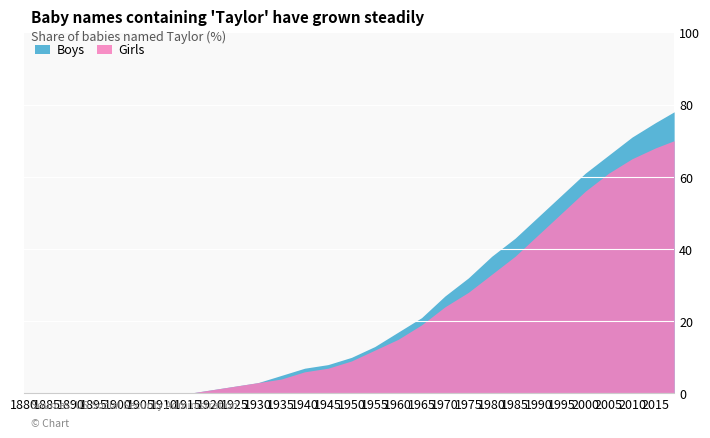

True or false: Girls and Boys cross at least once.

False